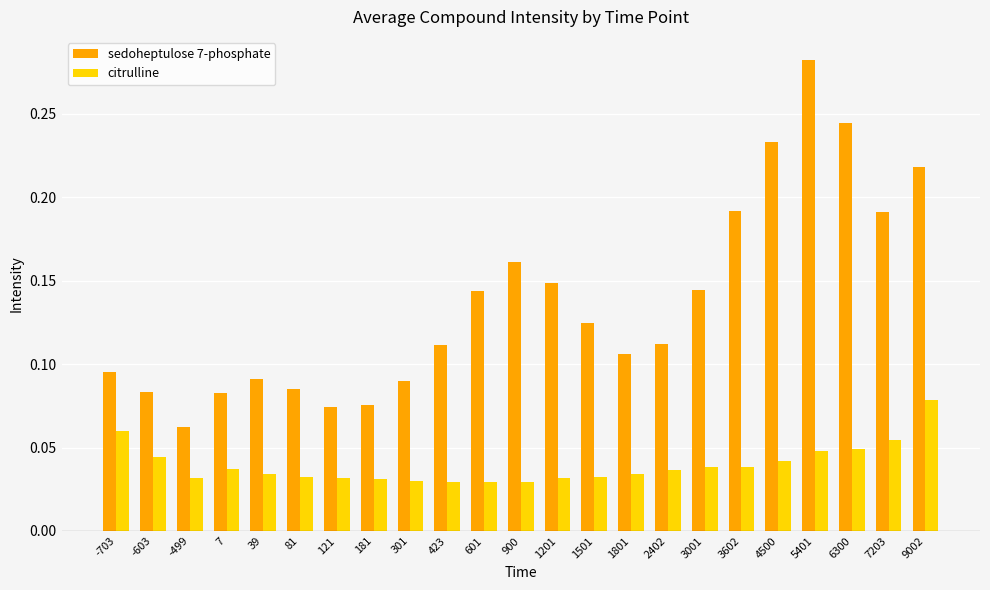

Between 423 and 900, which series saw the biggest shift?

sedoheptulose 7-phosphate